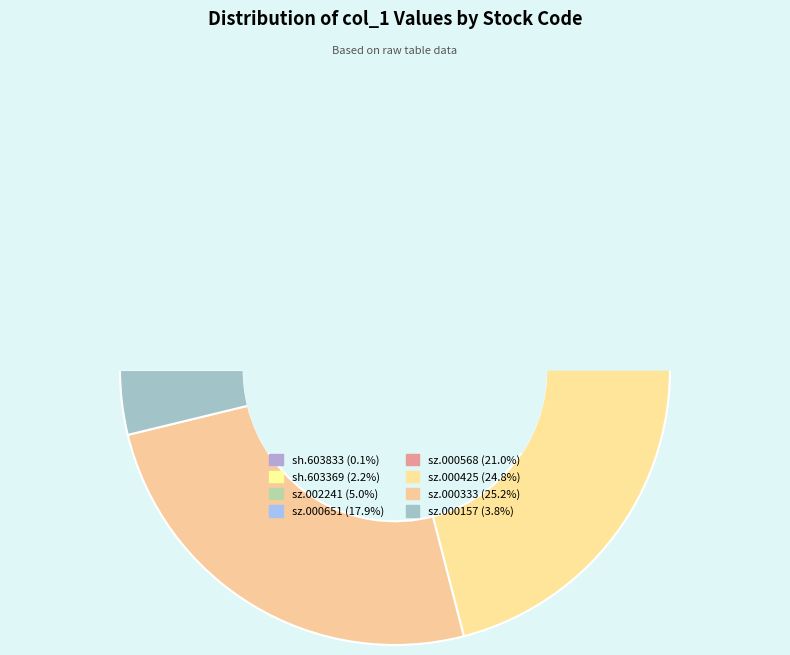

Is it true that sz.002241 is 5% of the pie?

True